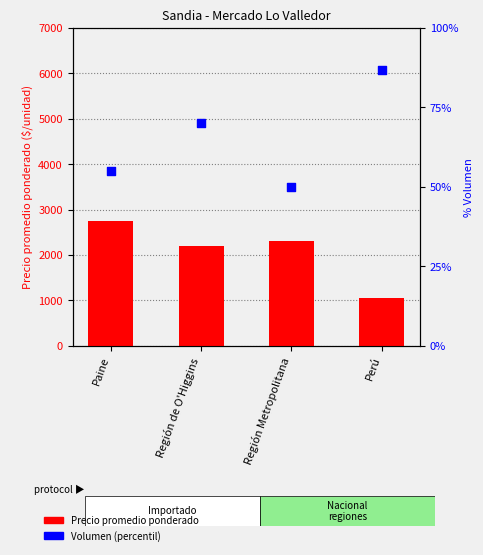

Is the value of Volumen (percentil) at Región de O'Higgins greater than the value of Precio promedio ponderado at Perú?

No